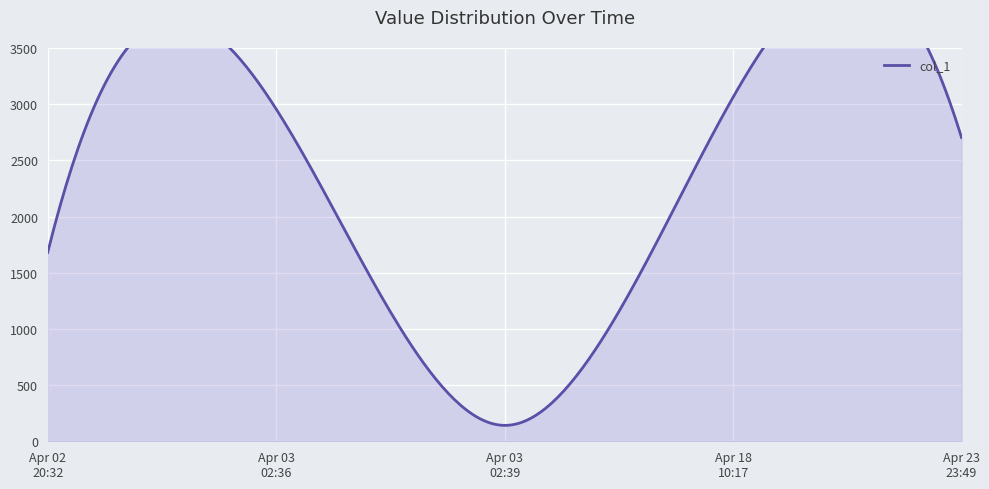

The chart shows a value of 57.7 at 2019-04-03 02:39:01. True or false?

False